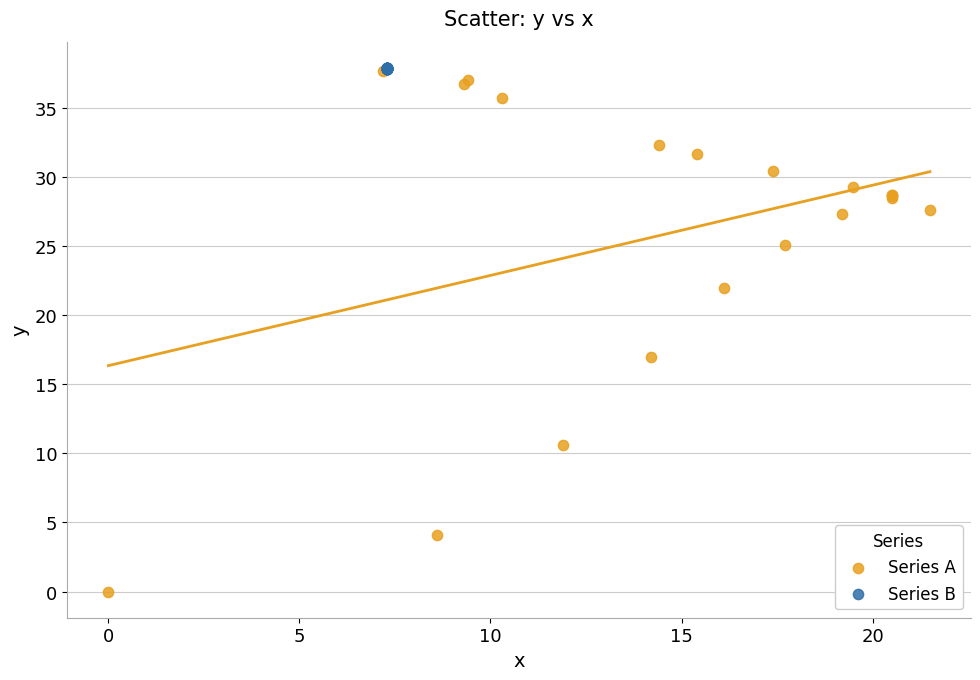

Which series has the widest spread of Y values?

Series A